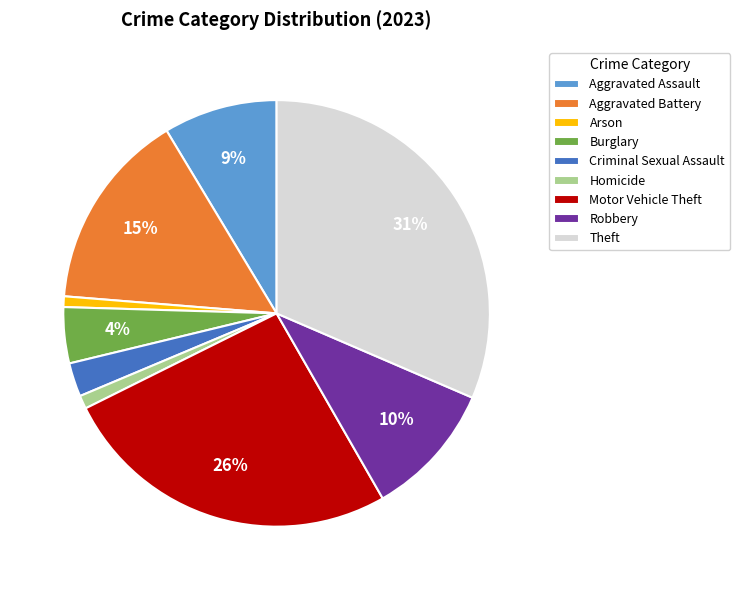

Is it true that Robbery is 10% of the pie?

True